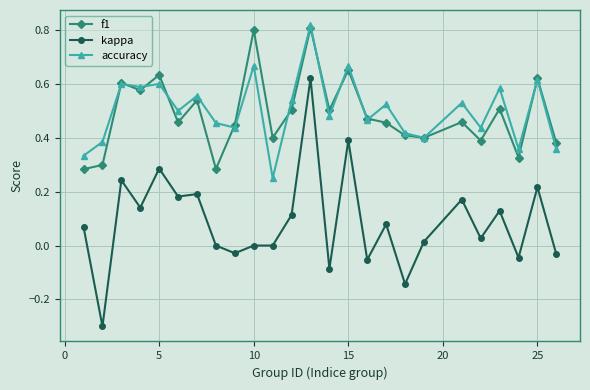

True or false: f1 has more than 0 points higher than both neighbors.

True